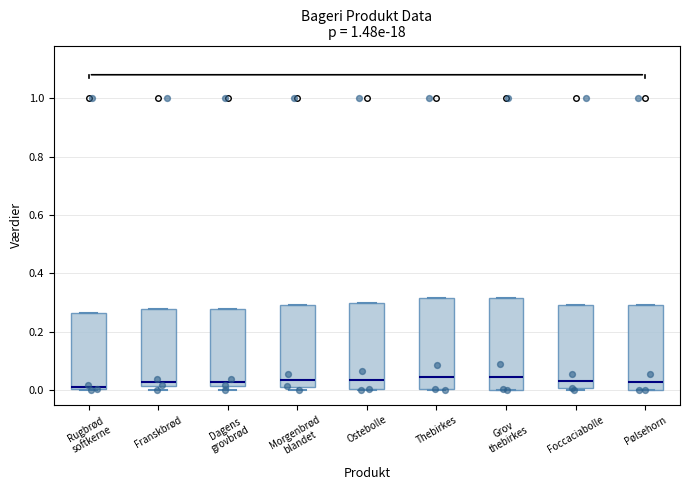

Reading left to right, transcribe this box plot: for each box, give where its median line is, the range the box spans, and where its two whiskers end, as read against the y-axis. The values are not printed on the chart, so give them approximately, as read against the axis.

Rugbrød softkerne: median 0.02, box 0.00 to 0.26, whiskers 0.00 to 0.26
Franskbrød: median 0.02 (just above the box's lower edge), box 0.02 to 0.28, whiskers 0.00 to 0.28
Dagens grovbrød: median 0.02 (just above the box's lower edge), box 0.02 to 0.28, whiskers 0.00 to 0.28
Morgenbrød blandet: median 0.04, box 0.00 to 0.30, whiskers 0.00 (just below the box's lower edge) to 0.30
Ostebolle: median 0.04, box 0.00 to 0.30, whiskers 0.00 to 0.30
Thebirkes: median 0.04, box 0.00 to 0.32, whiskers 0.00 to 0.32
Grov thebirkes: median 0.04, box 0.00 to 0.32, whiskers 0.00 to 0.32
Foccaciabolle: median 0.04, box 0.00 to 0.30, whiskers 0.00 (just below the box's lower edge) to 0.30
Pølsehorn: median 0.04, box 0.00 to 0.30, whiskers 0.00 to 0.30